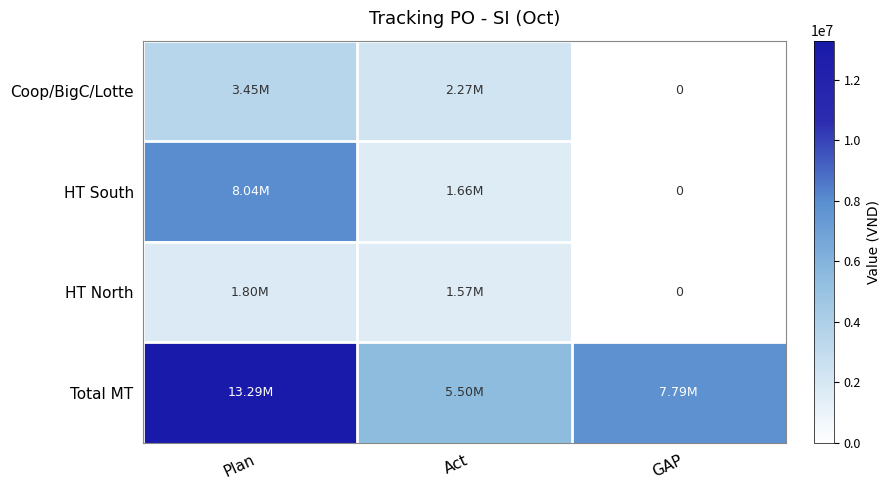

At which label is Total MT closest to 9393857?

GAP